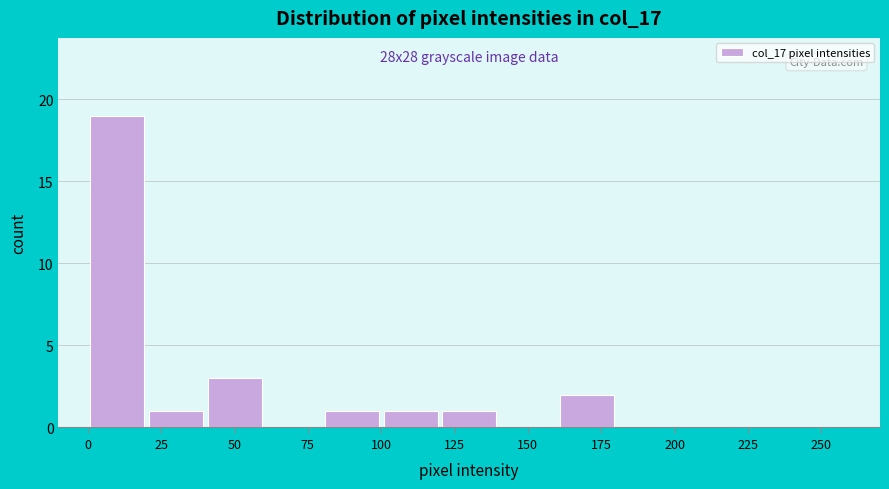

Which range on the x-axis has the tallest bar?

0 to 20